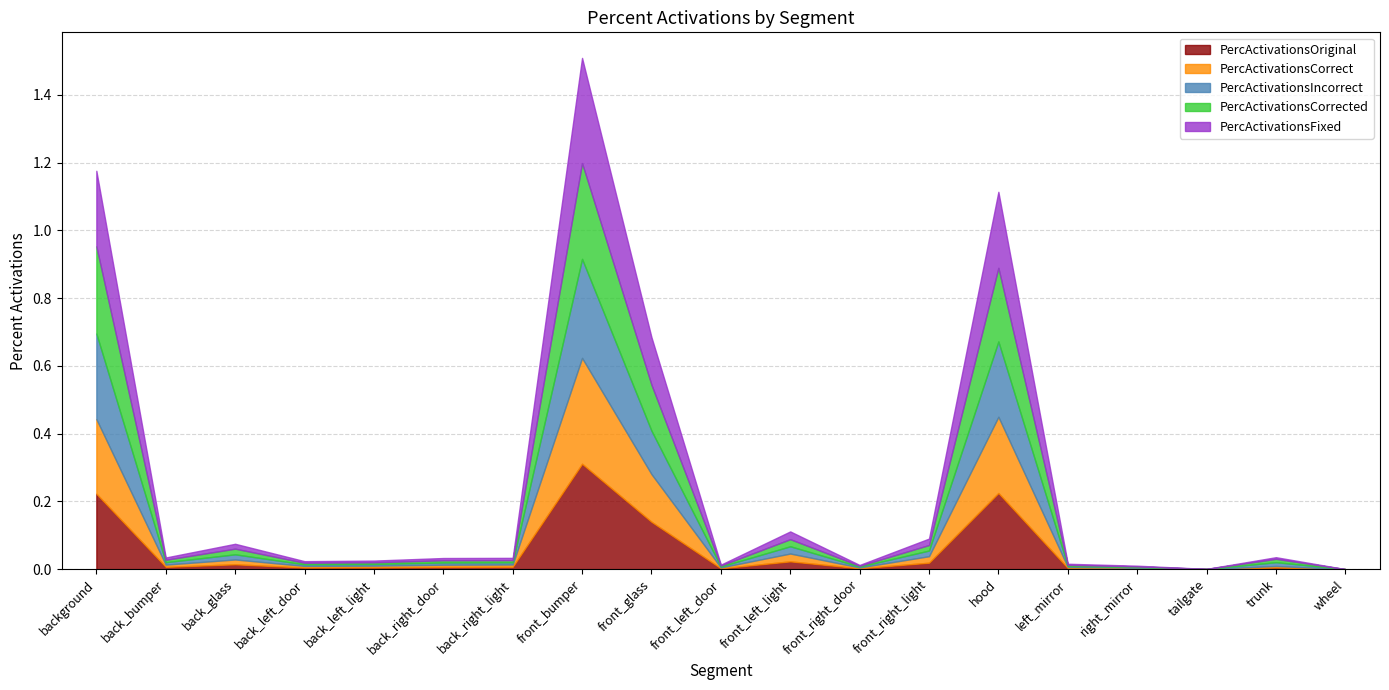

True or false: PercActivationsFixed has more than 1 points higher than both neighbors.

True